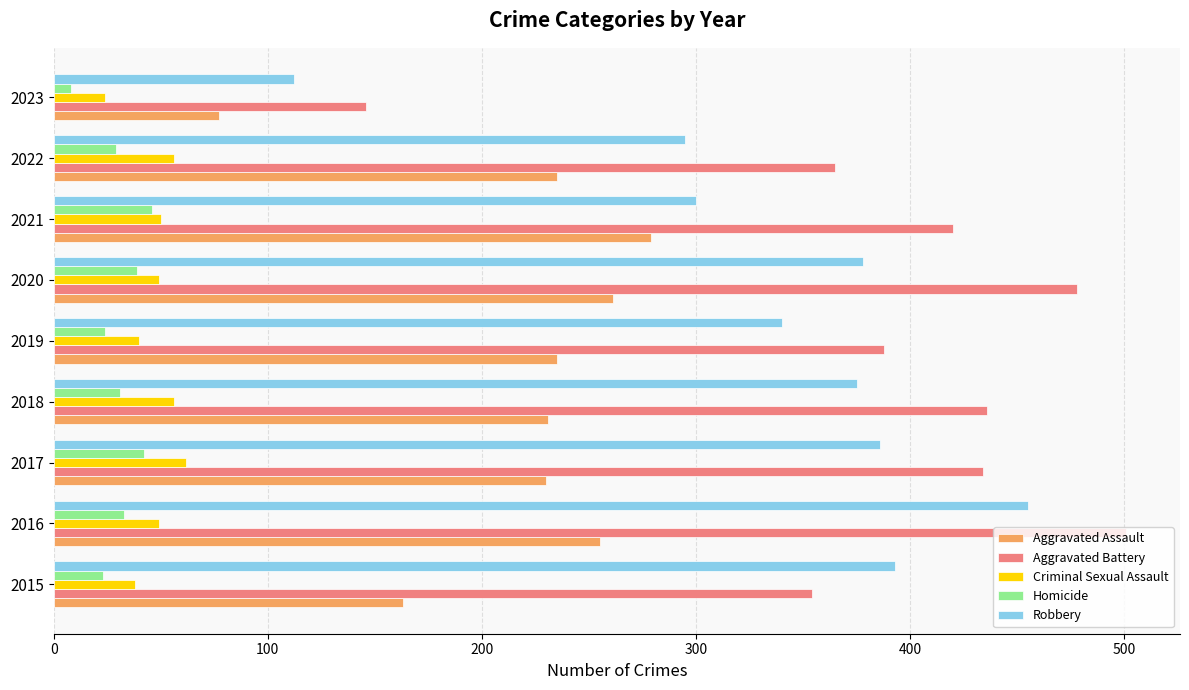

How many data points does each series have?

9